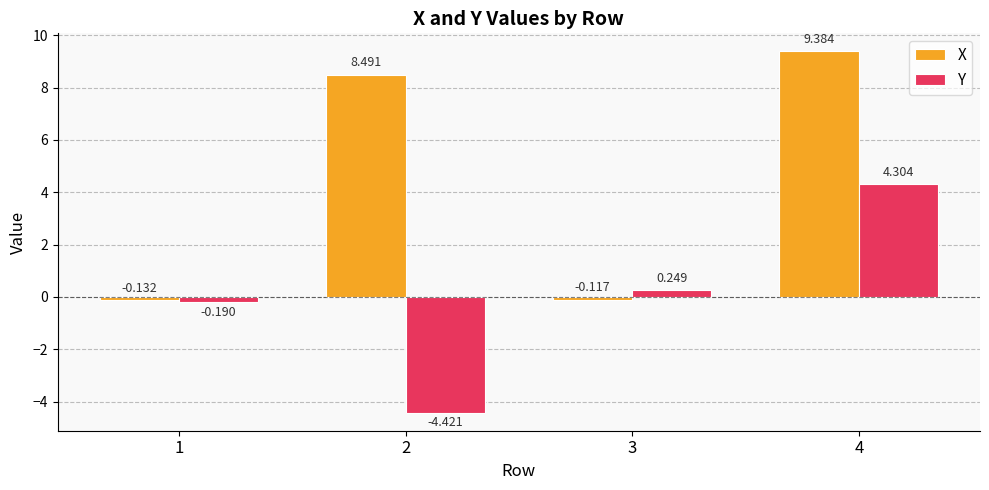

Which series has the widest spread of values?

X